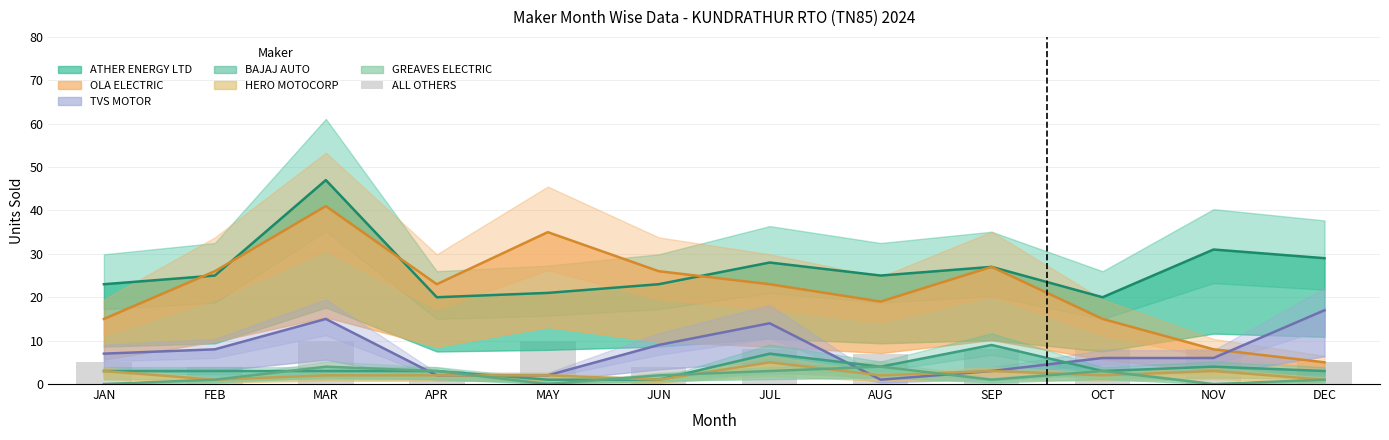

Which has a higher value, SEP or NOV?

SEP